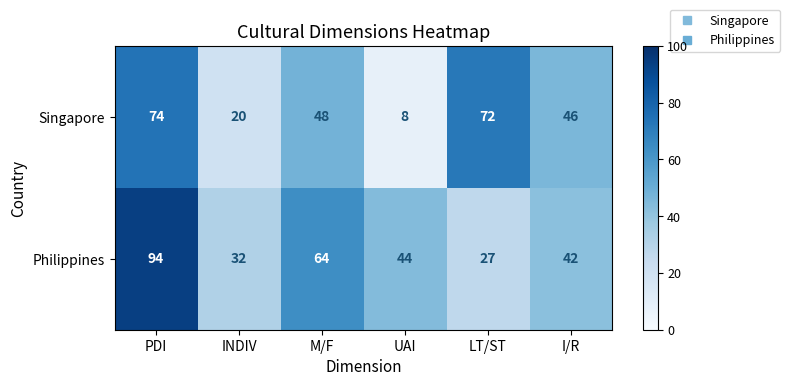

What is the total value across all series at PDI?

168